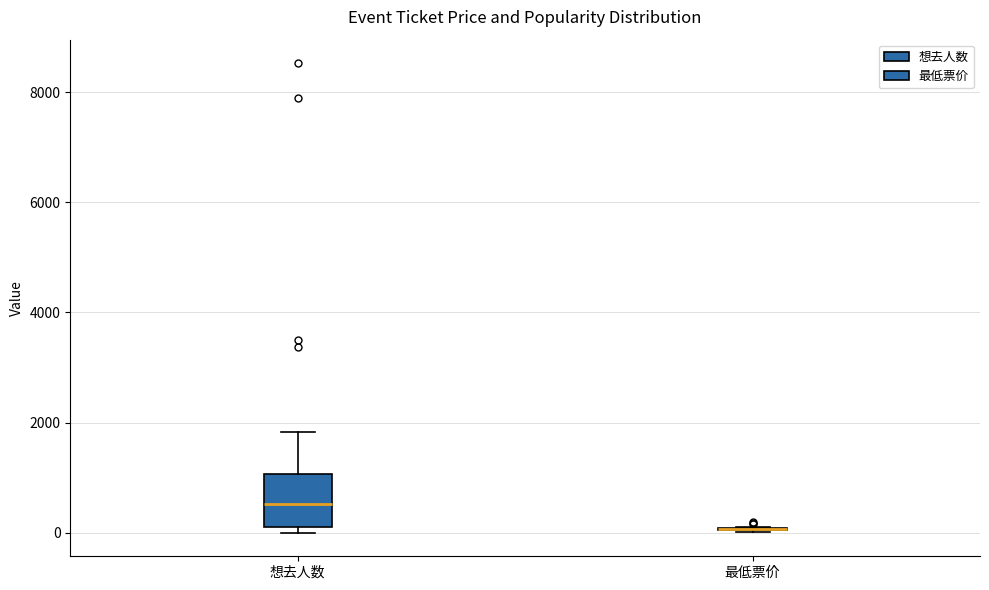

Reading left to right, transcribe this box plot: for each box, give where its median line is, the range the box spans, and where its two whiskers end, as read against the y-axis. The values are not printed on the chart, so give them approximately, as read against the axis.

想去人数: median 600, box 200 to 1000, whiskers 0 to 1800
最低票价: box collapsed to a line at 0, whiskers 0 to 0